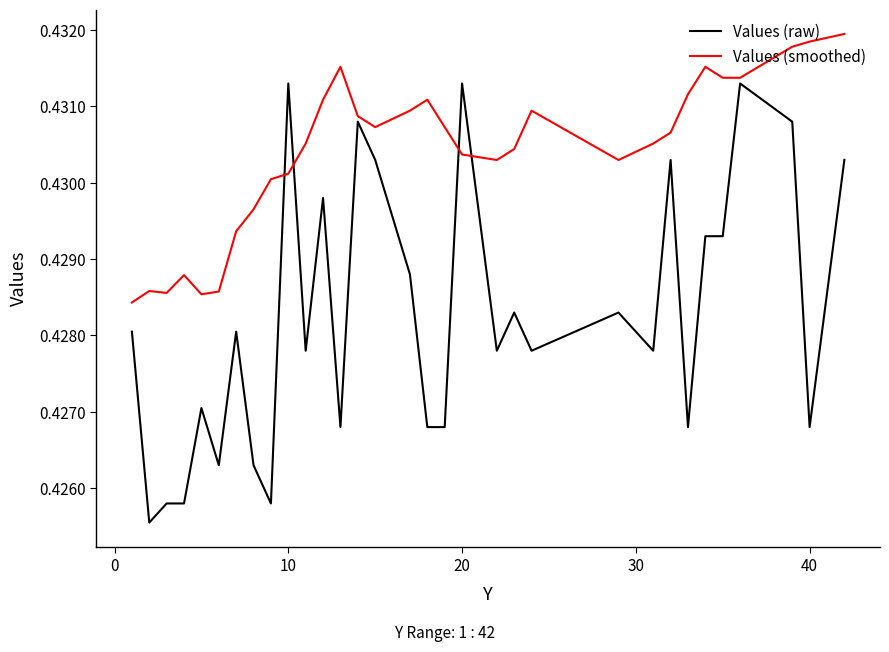

Which series has the largest total across all categories?

Values (smoothed)